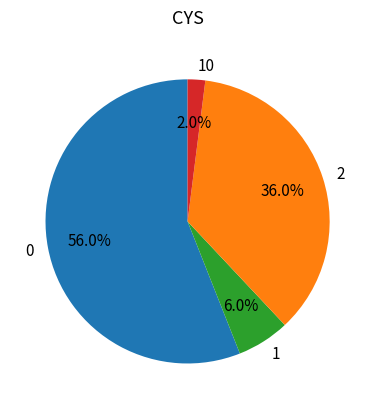

Is 10 the majority of the pie?

No